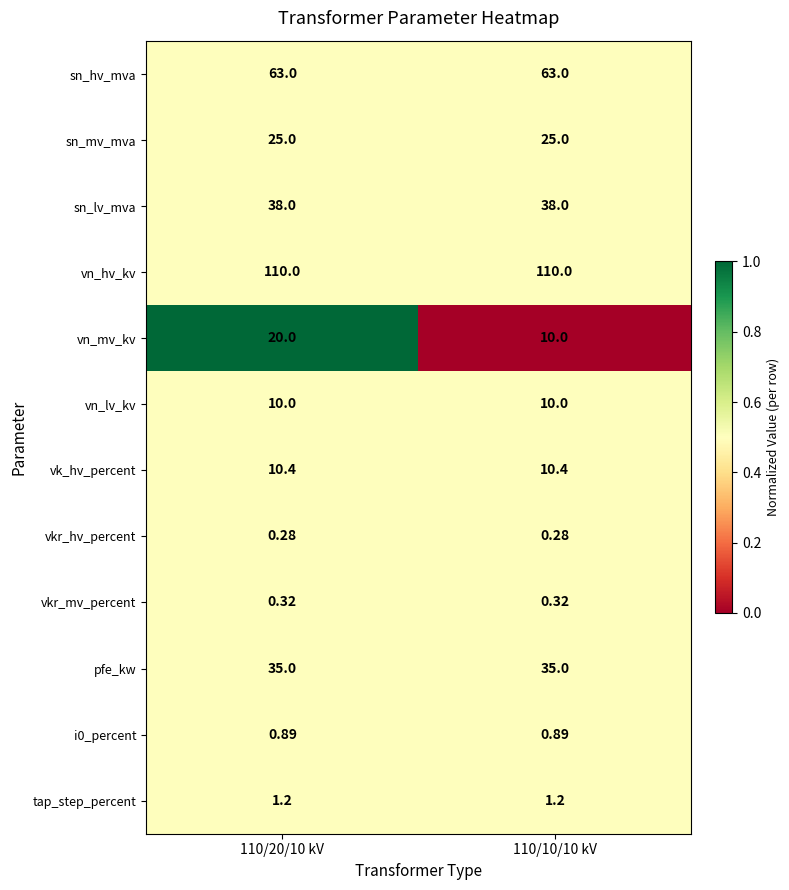

Which series has the largest range (max minus min)?

vn_mv_kv